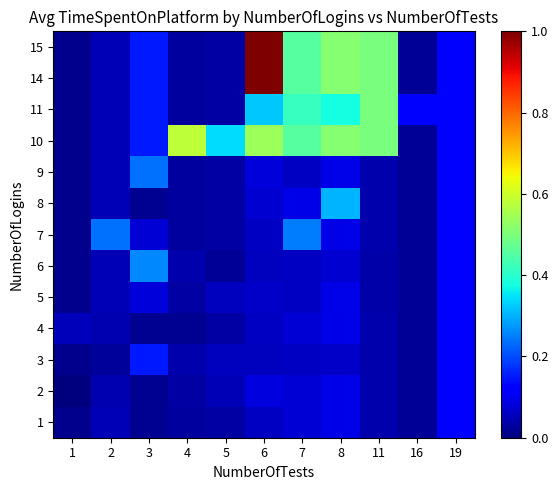

Reading left to right, what are all the values shown in this chart?

1: 1=0.0	2=0.0	3=0.0	4=0.0	5=0.0	6=0.1	7=0.1	8=0.1	11=0.0	16=0.0	19=0.1
2: 1=0.0	2=0.0	3=0.0	4=0.0	5=0.0	6=0.1	7=0.1	8=0.1	11=0.0	16=0.0	19=0.1
3: 1=0.0	2=0.0	3=0.1	4=0.0	5=0.1	6=0.1	7=0.1	8=0.1	11=0.0	16=0.0	19=0.1
4: 1=0.1	2=0.0	3=0.0	4=0.0	5=0.0	6=0.1	7=0.1	8=0.1	11=0.0	16=0.0	19=0.1
5: 1=0.0	2=0.0	3=0.1	4=0.0	5=0.1	6=0.1	7=0.1	8=0.1	11=0.0	16=0.0	19=0.1
6: 1=0.0	2=0.0	3=0.3	4=0.0	5=0.0	6=0.1	7=0.1	8=0.1	11=0.0	16=0.0	19=0.1
7: 1=0.0	2=0.2	3=0.1	4=0.0	5=0.0	6=0.1	7=0.2	8=0.1	11=0.0	16=0.0	19=0.1
8: 1=0.0	2=0.0	3=0.0	4=0.0	5=0.0	6=0.1	7=0.1	8=0.3	11=0.0	16=0.0	19=0.1
9: 1=0.0	2=0.0	3=0.2	4=0.0	5=0.0	6=0.1	7=0.1	8=0.1	11=0.0	16=0.0	19=0.1
10: 1=0.0	2=0.0	3=0.1	4=0.6	5=0.3	6=0.5	7=0.5	8=0.5	11=0.5	16=0.0	19=0.1
11: 1=0.0	2=0.0	3=0.1	4=0.0	5=0.0	6=0.3	7=0.4	8=0.4	11=0.5	16=0.1	19=0.1
14: 1=0.0	2=0.0	3=0.1	4=0.0	5=0.0	6=1.0	7=0.5	8=0.5	11=0.5	16=0.0	19=0.1
15: 1=0.0	2=0.0	3=0.1	4=0.0	5=0.0	6=1.0	7=0.5	8=0.5	11=0.5	16=0.0	19=0.1